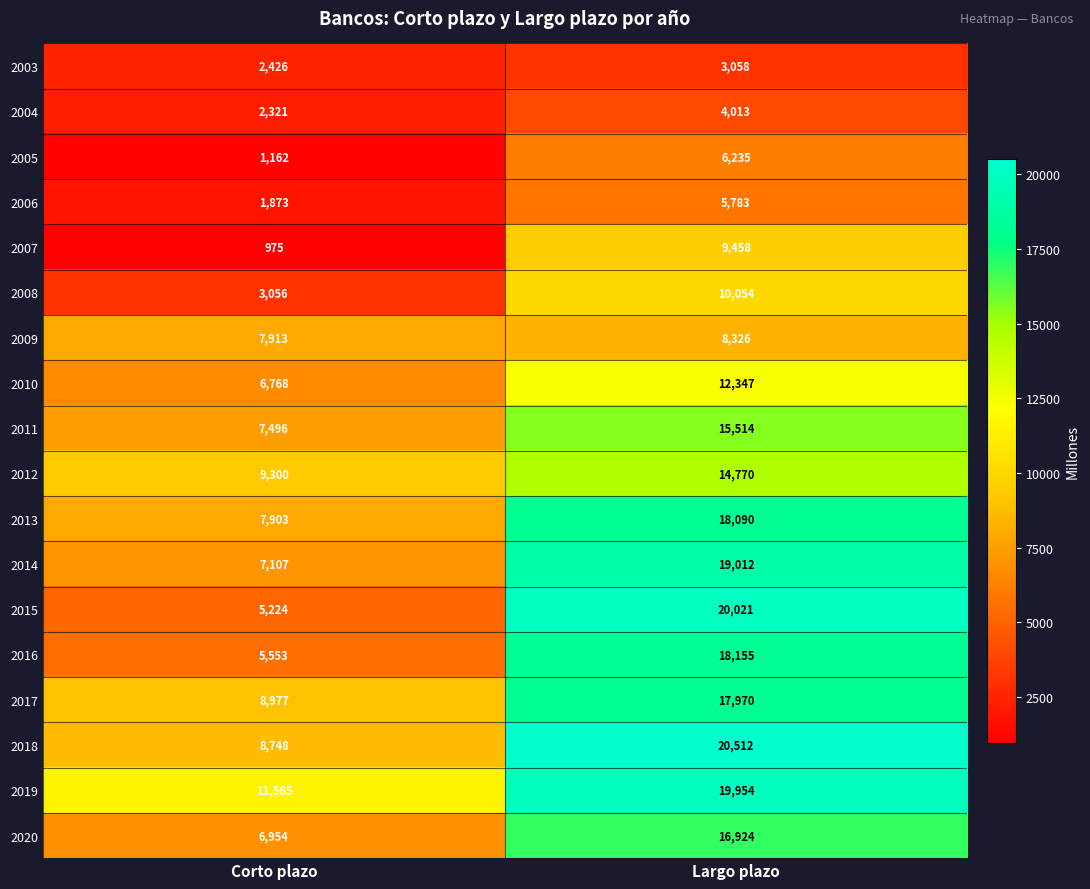

The value of 2007 at Largo plazo is 5787. True or false?

False